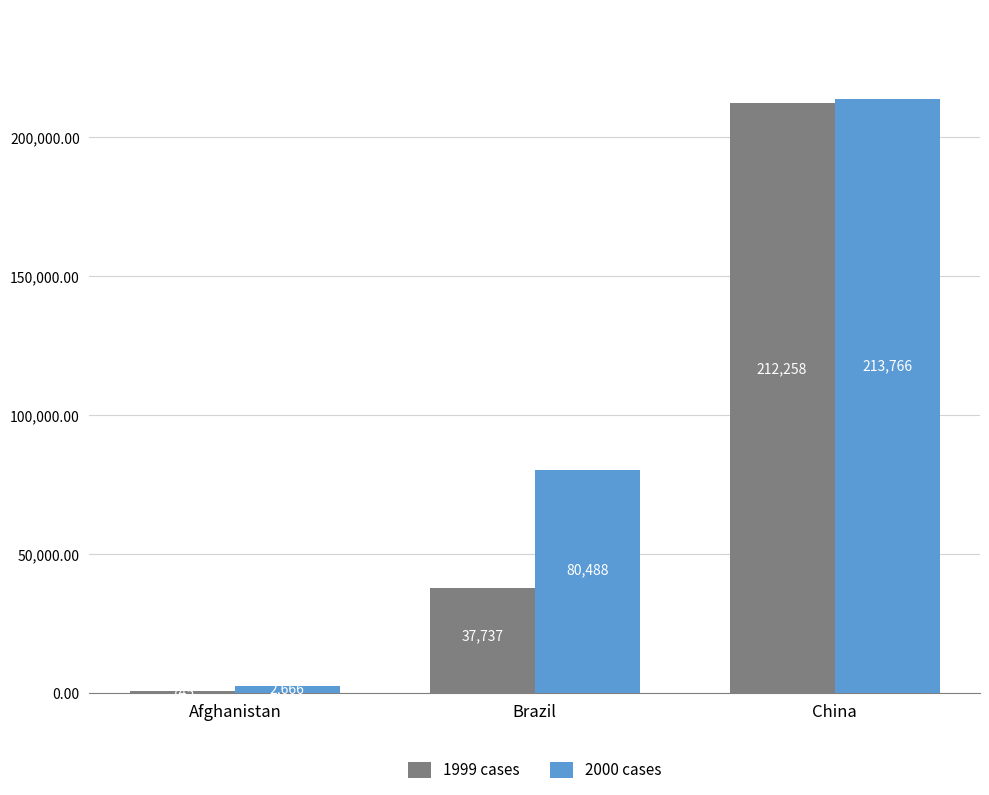

List the series in order of their peak value, lowest first.

1999 cases, 2000 cases